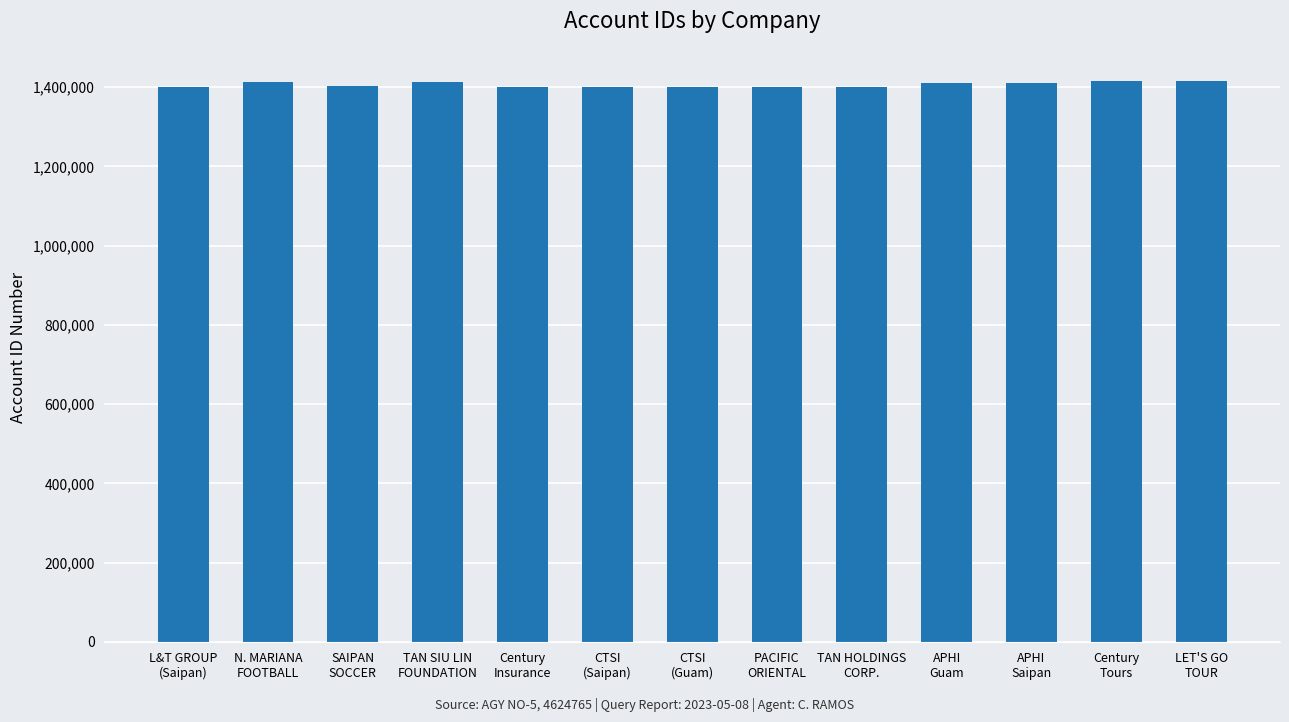

What is the sum of the values at CTSI
(Saipan) and TAN SIU LIN
FOUNDATION?

2815072